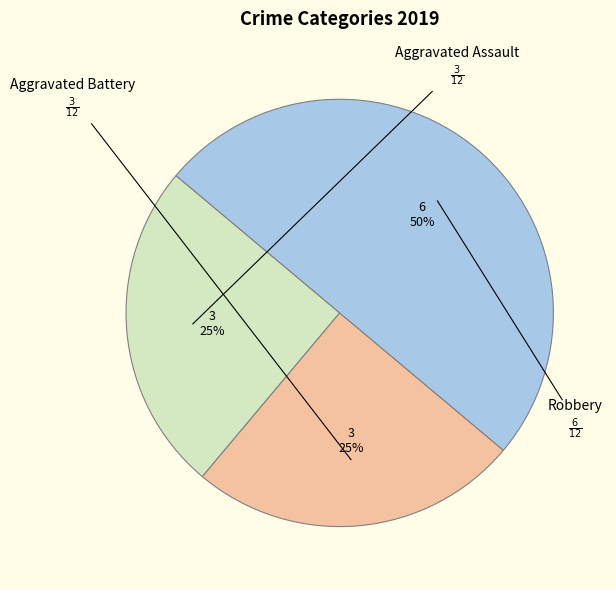

How many slices are in this pie chart?

3